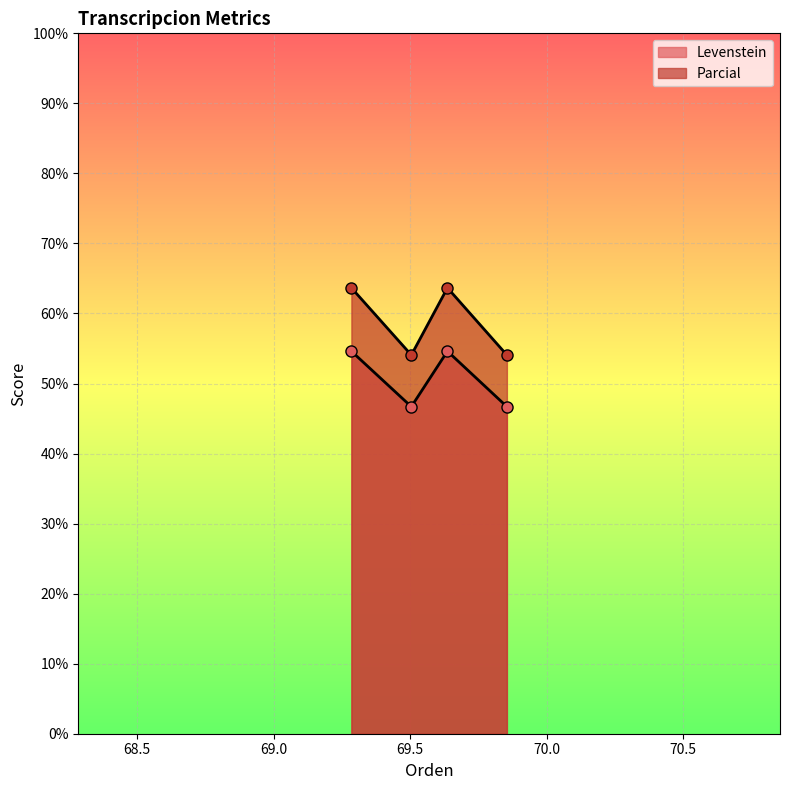

Reading left to right, list all the values displayed in this chart.

Levenstein: 54.6	46.7	54.6	46.7
Parcial: 63.7	54.1	63.7	54.1